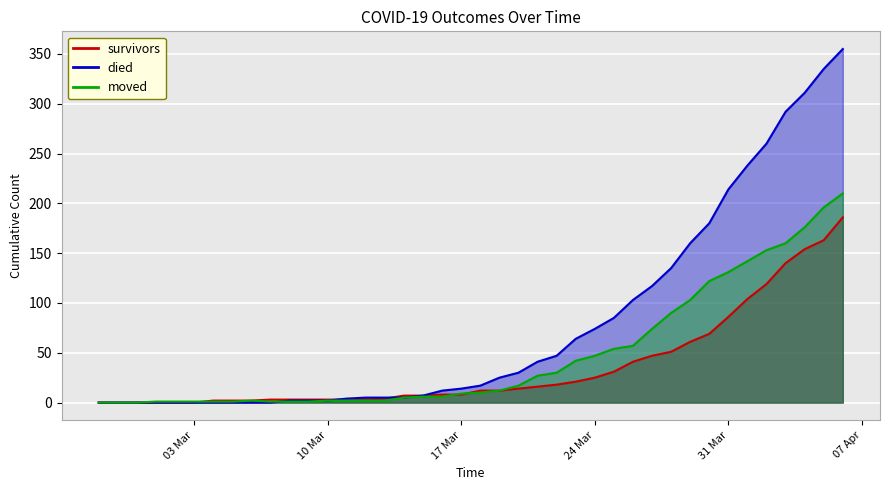

Rank the series by their maximum value, from lowest to highest.

survivors, moved, died